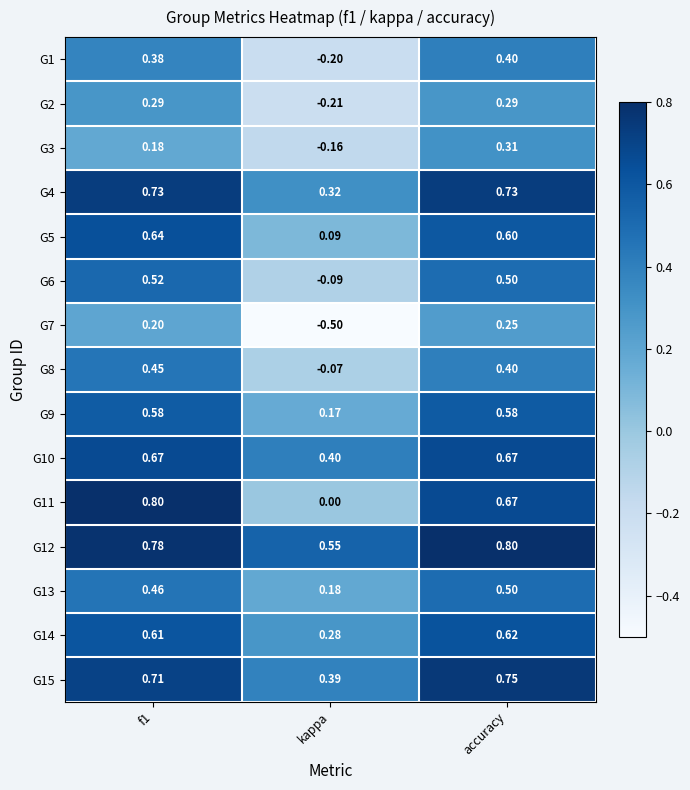

At which label does G10 reach its minimum?

kappa